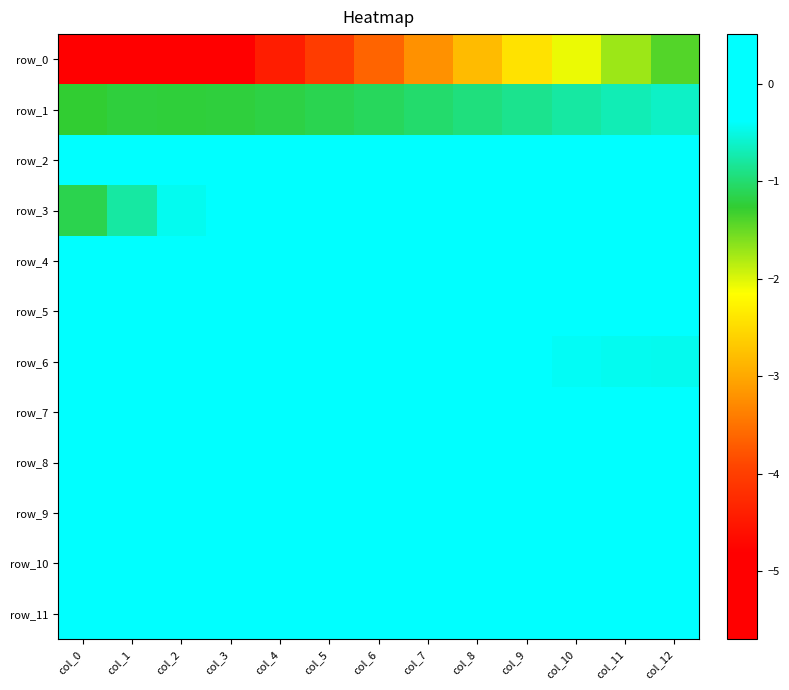

Reading right to left, transcribe all the data shown in this chart.

row_0: col_12=-1.4	col_11=-1.7	col_10=-2.1	col_9=-2.4	col_8=-2.8	col_7=-3.2	col_6=-3.6	col_5=-4.0	col_4=-4.4	col_3=-4.8	col_2=-5.2	col_1=-5.5	col_0=-5.7
row_1: col_12=-0.6	col_11=-0.7	col_10=-0.8	col_9=-0.9	col_8=-0.9	col_7=-1.0	col_6=-1.1	col_5=-1.1	col_4=-1.2	col_3=-1.2	col_2=-1.2	col_1=-1.2	col_0=-1.3
row_2: col_12=0.1	col_11=0.2	col_10=0.2	col_9=0.2	col_8=0.2	col_7=0.2	col_6=0.2	col_5=0.1	col_4=0.1	col_3=0.0	col_2=-0.1	col_1=-0.2	col_0=-0.4
row_3: col_12=0.5	col_11=0.5	col_10=0.5	col_9=0.5	col_8=0.5	col_7=0.4	col_6=0.3	col_5=0.2	col_4=0.0	col_3=-0.2	col_2=-0.4	col_1=-0.8	col_0=-1.1
row_4: col_12=-0.3	col_11=-0.3	col_10=-0.3	col_9=-0.3	col_8=-0.3	col_7=-0.2	col_6=-0.2	col_5=-0.2	col_4=-0.1	col_3=-0.0	col_2=0.0	col_1=0.1	col_0=0.2
row_5: col_12=-0.2	col_11=-0.1	col_10=-0.1	col_9=-0.1	col_8=-0.1	col_7=-0.1	col_6=-0.0	col_5=-0.0	col_4=0.0	col_3=0.1	col_2=0.1	col_1=0.1	col_0=0.0
row_6: col_12=-0.5	col_11=-0.4	col_10=-0.4	col_9=-0.4	col_8=-0.3	col_7=-0.3	col_6=-0.2	col_5=-0.1	col_4=-0.1	col_3=0.0	col_2=0.1	col_1=0.2	col_0=0.4
row_7: col_12=0.0	col_11=0.0	col_10=0.0	col_9=0.0	col_8=0.0	col_7=0.0	col_6=0.0	col_5=0.0	col_4=0.0	col_3=0.0	col_2=0.0	col_1=-0.0	col_0=0.3
row_8: col_12=0.0	col_11=0.0	col_10=0.0	col_9=0.0	col_8=0.0	col_7=0.0	col_6=0.0	col_5=0.0	col_4=0.0	col_3=0.0	col_2=0.0	col_1=0.1	col_0=-0.0
row_9: col_12=0.0	col_11=0.0	col_10=0.0	col_9=0.0	col_8=0.0	col_7=0.0	col_6=0.0	col_5=0.0	col_4=0.0	col_3=0.0	col_2=0.0	col_1=0.0	col_0=0.1
row_10: col_12=-0.0	col_11=-0.0	col_10=-0.0	col_9=-0.0	col_8=-0.0	col_7=-0.0	col_6=0.0	col_5=0.0	col_4=0.0	col_3=0.0	col_2=0.0	col_1=0.1	col_0=0.1
row_11: col_12=0.0	col_11=0.0	col_10=0.0	col_9=0.0	col_8=0.0	col_7=0.0	col_6=0.0	col_5=0.0	col_4=0.0	col_3=0.0	col_2=-0.0	col_1=-0.0	col_0=0.0